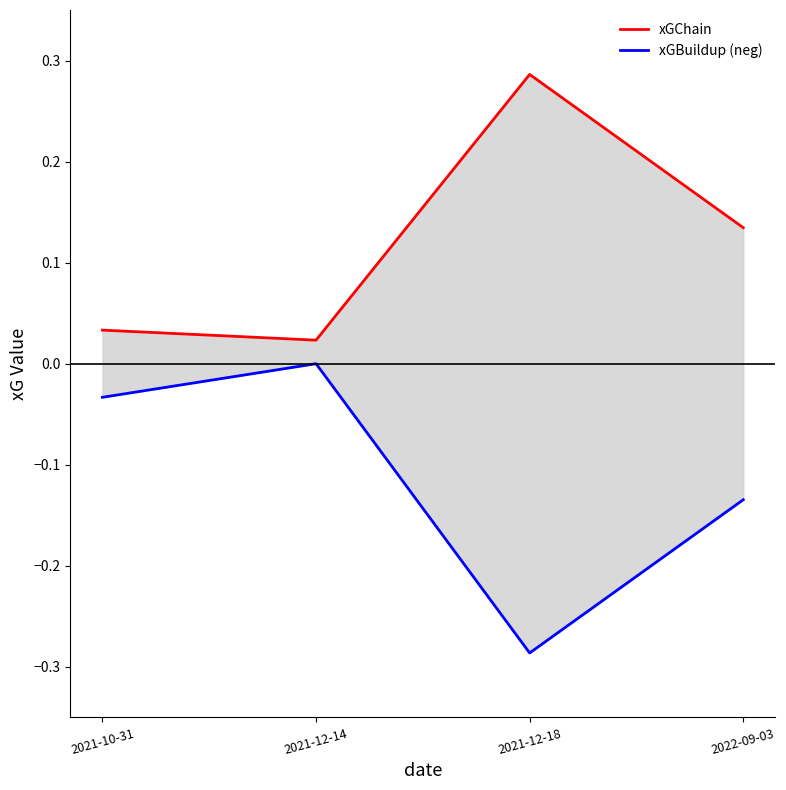

Where is the first local minimum for xGChain?

2021-12-14